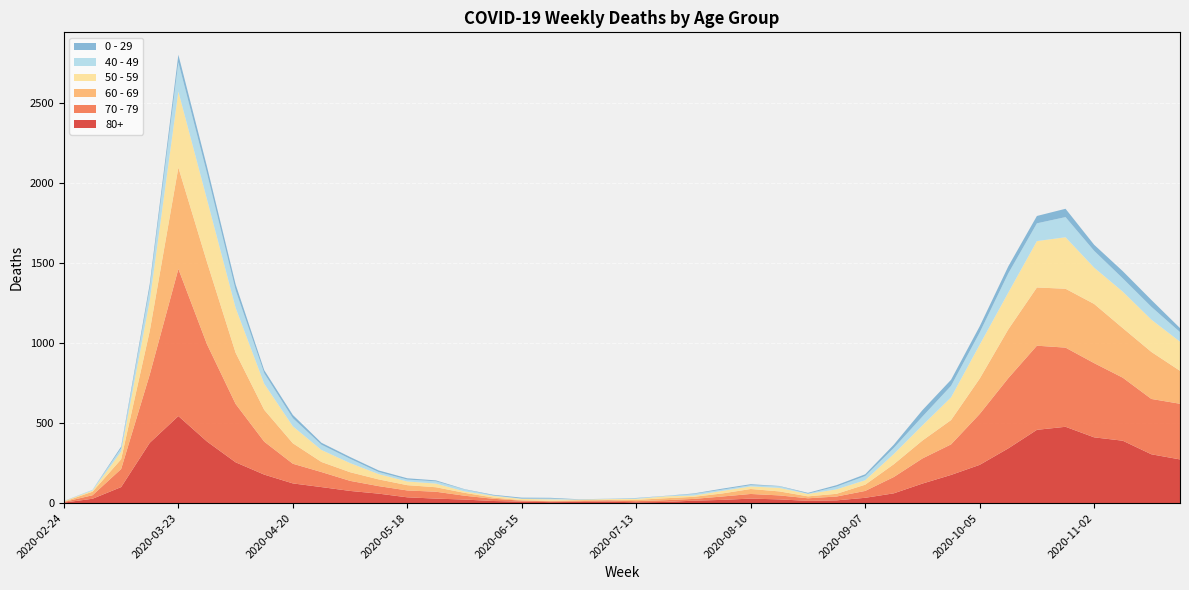

Reading right to left, transcribe all the data shown in this chart.

80+: 273	305	390	411	477	458	342	239	176	122	61	33	17	14	23	28	20	15	7	5	9	7	6	9	13	22	28	36	59	76	100	123	178	255	385	544	377	100	27	3
70 - 79: 348	346	394	464	495	526	439	318	191	157	102	43	24	16	25	29	21	11	11	7	8	5	5	6	14	24	43	43	47	63	94	123	206	365	608	920	427	113	22	4
60 - 69: 206	294	310	370	368	364	305	221	152	112	80	39	17	12	25	31	19	13	12	8	3	6	3	3	8	18	28	33	42	54	63	128	199	320	514	634	272	61	22	2
50 - 59: 182	202	228	227	322	290	230	212	142	95	64	28	28	15	22	16	16	8	12	6	5	3	9	8	10	9	23	23	33	57	75	106	163	281	392	475	190	48	7	3
40 - 49: 60	80	83	105	126	111	120	76	72	55	38	26	17	2	10	8	8	10	2	4	1	1	5	2	3	12	14	12	13	27	33	51	66	111	163	183	79	21	5	0
0 - 29: 25	43	45	38	52	46	44	39	38	40	20	11	9	5	2	6	6	3	1	2	1	2	5	6	4	2	6	8	10	11	12	20	19	36	42	47	25	10	0	1